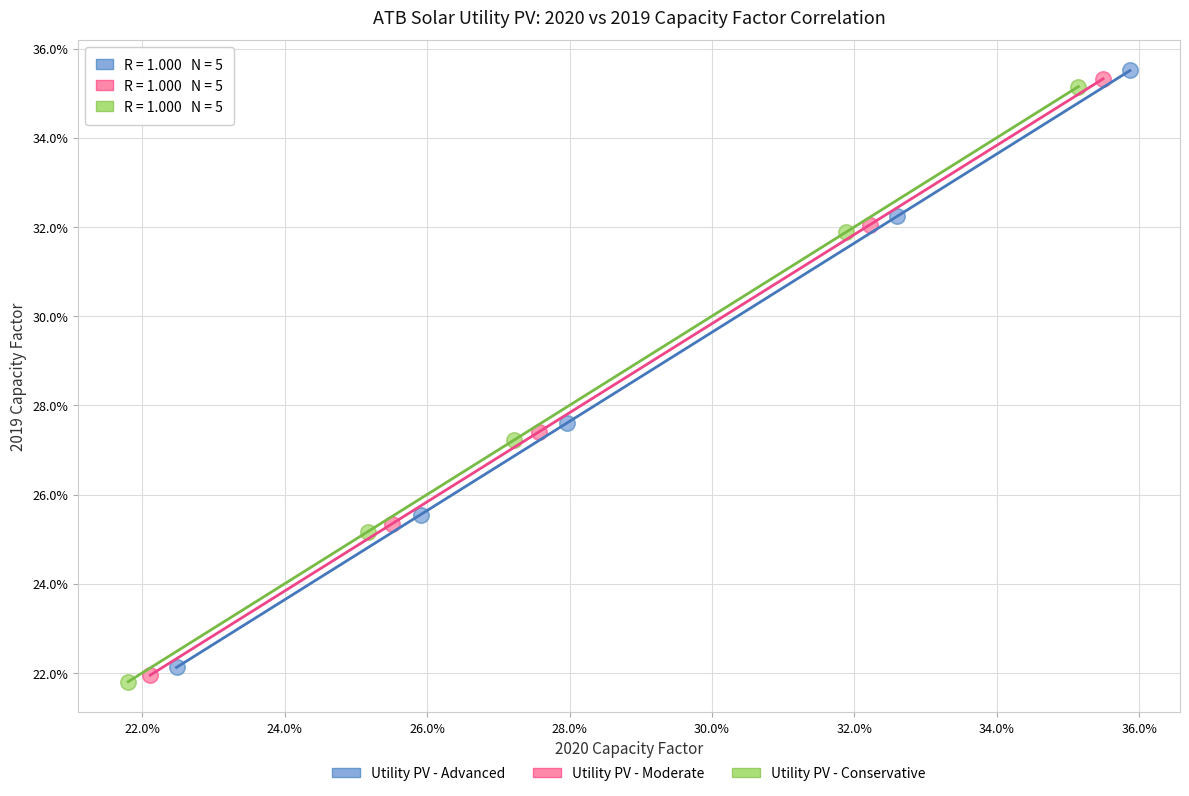

Which series has the widest spread of Y values?

Utility PV - Advanced